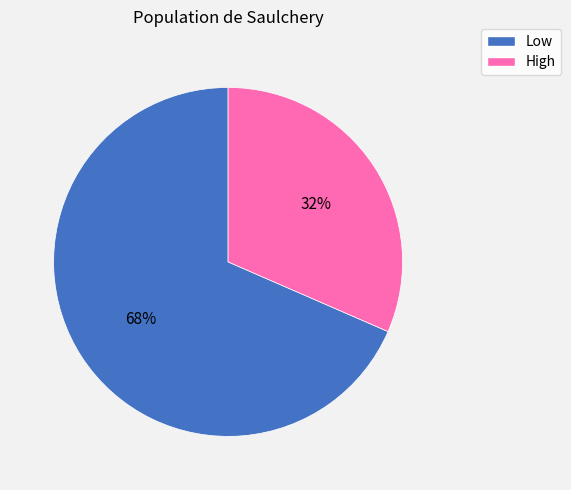

To the nearest percent, what portion does High represent?

32%